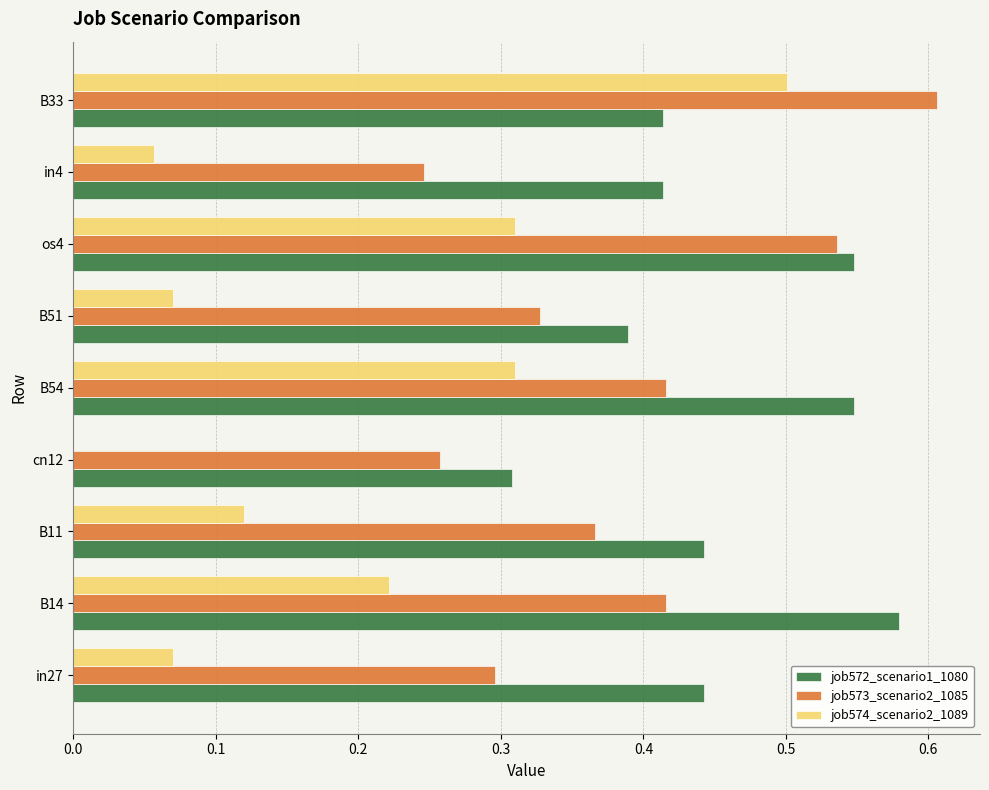

What is the sum of the job573_scenario2_1085 values at B33 and os4?

1.1